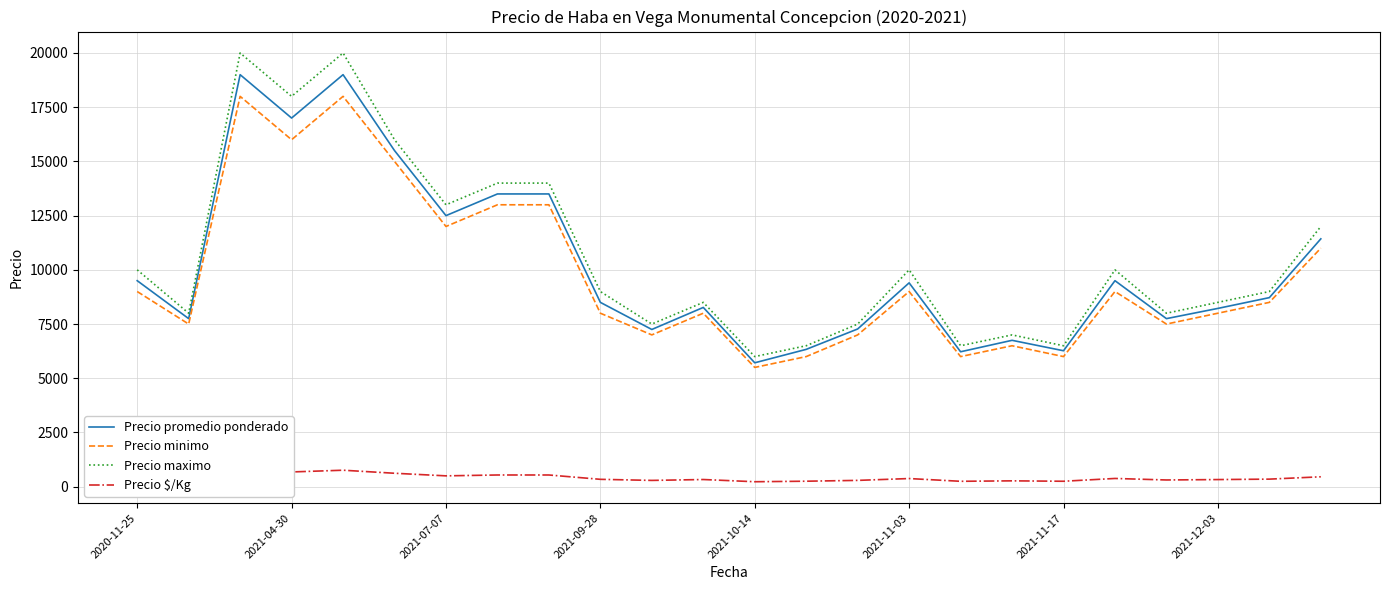

In Precio minimo, how many points are lower than both neighbors (excluding endpoints)?

8